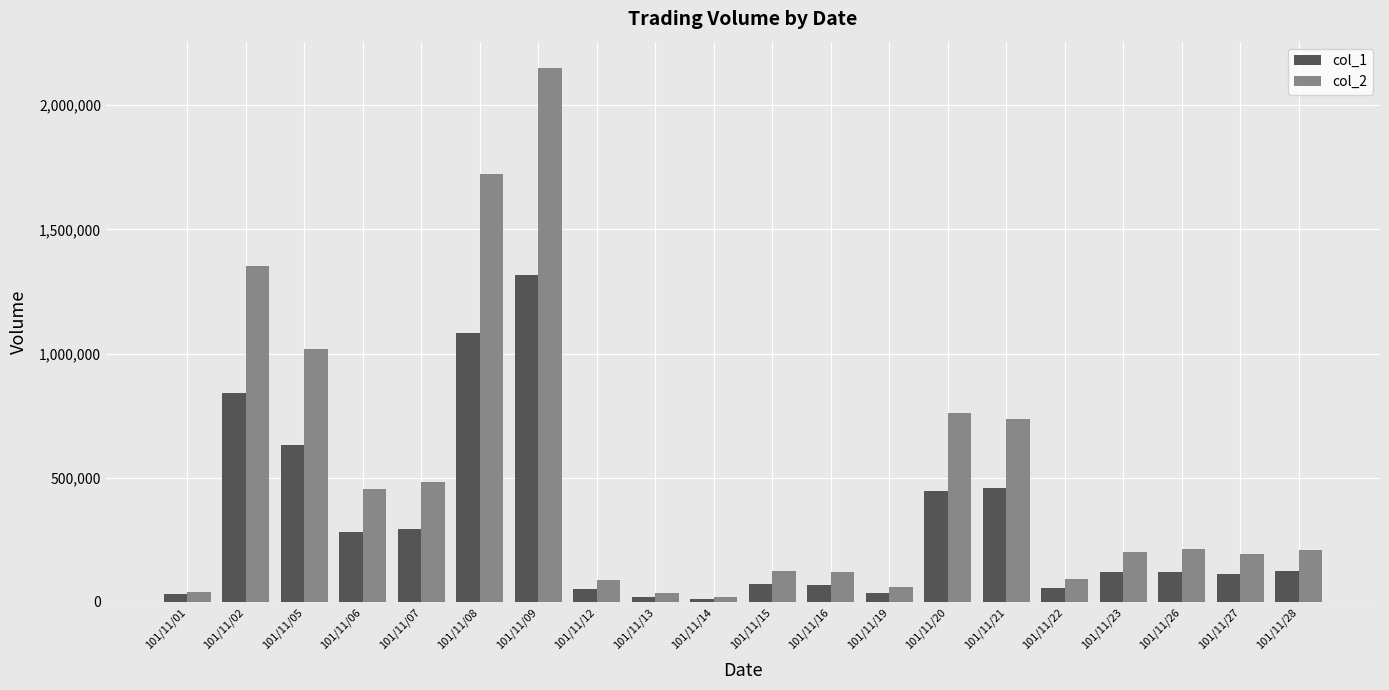

Which category has the highest value across all series?

101/11/09